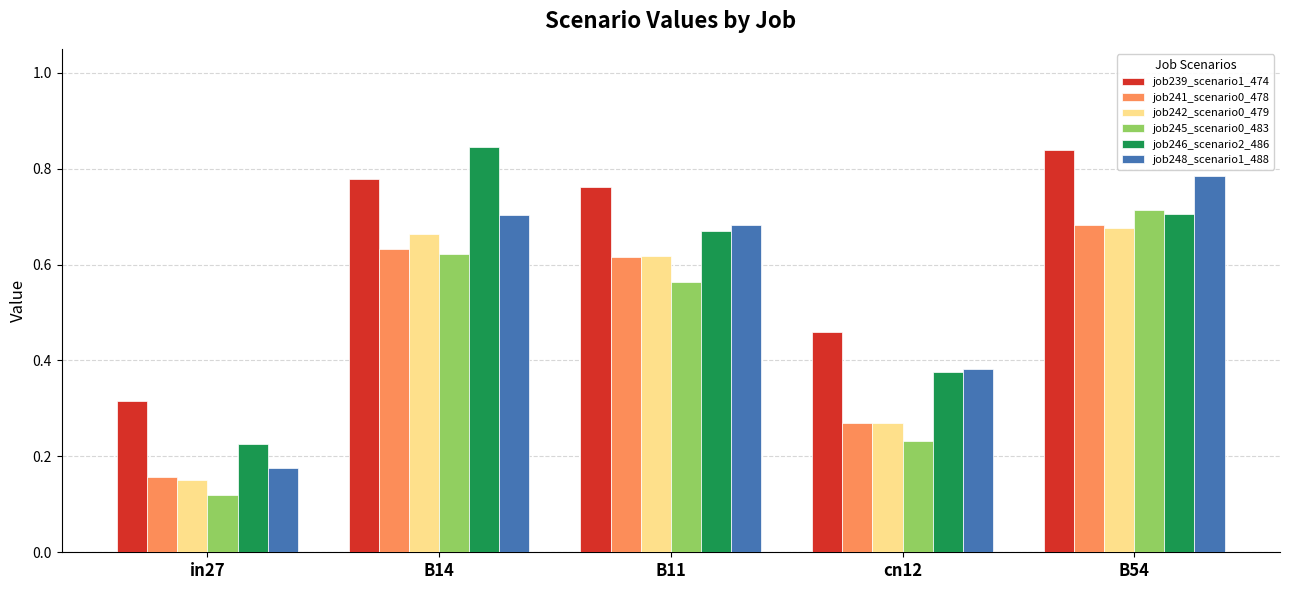

Where is job242_scenario0_479 nearest to the value 0?

in27